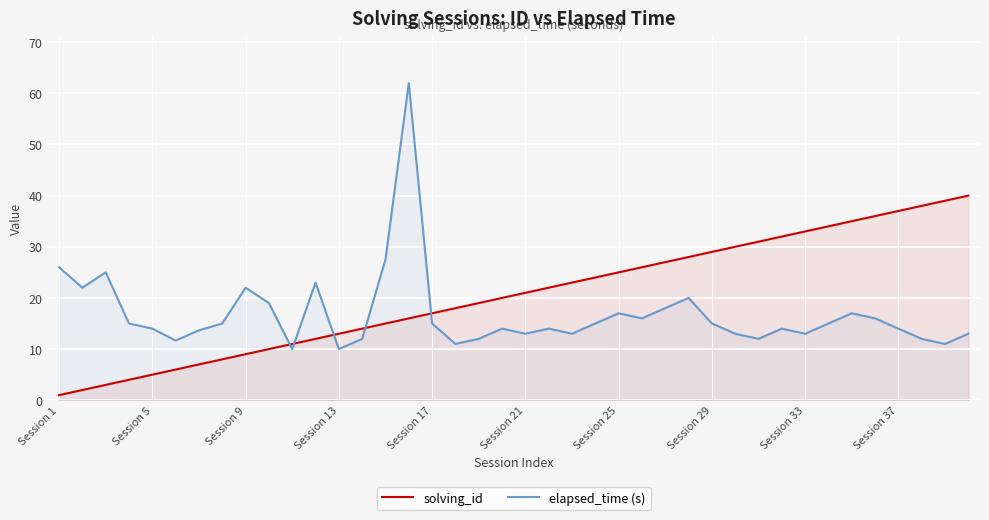

List the series in order of their overall mean, lowest first.

elapsed_time (s), solving_id